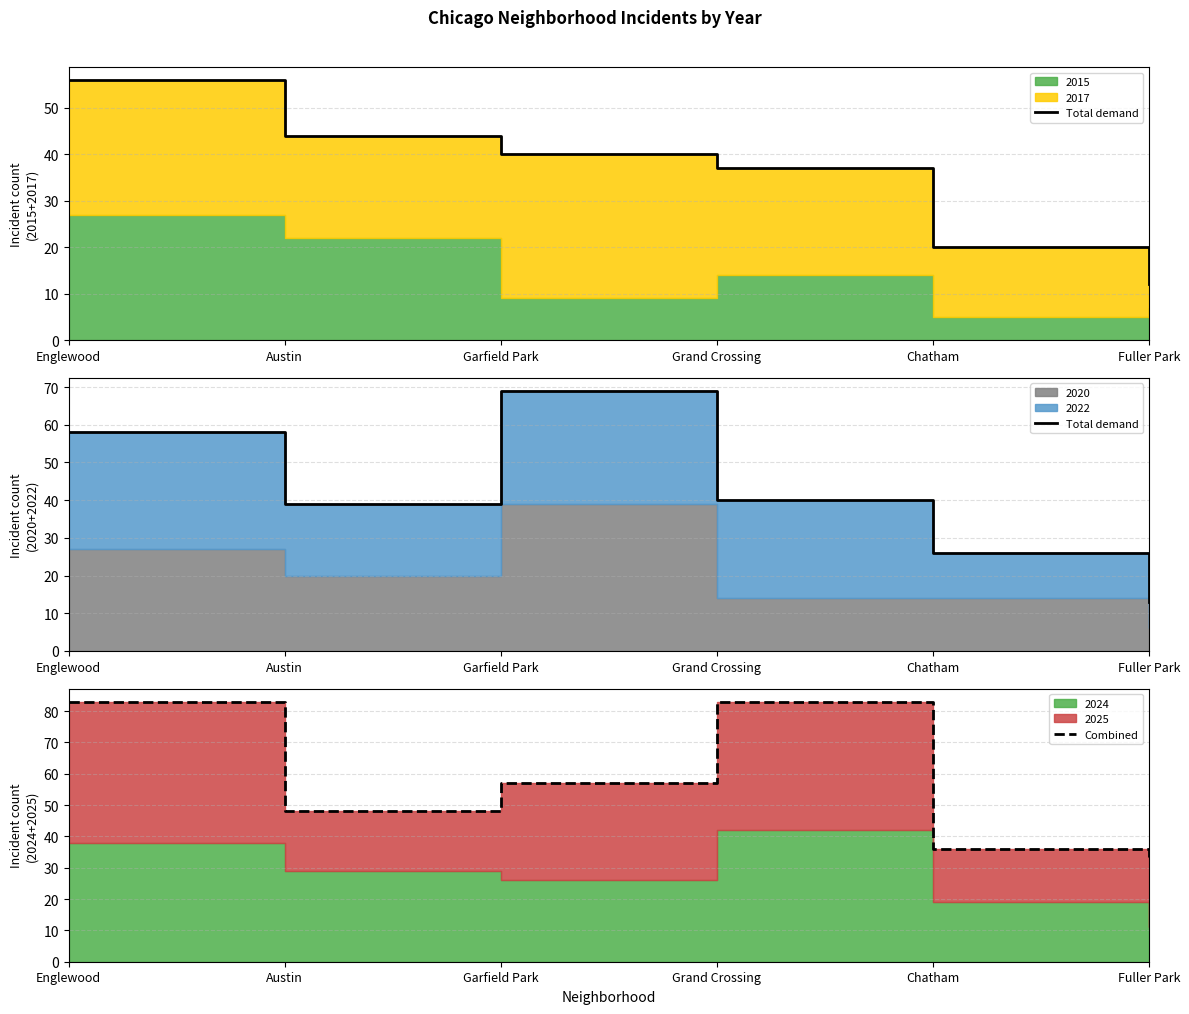

Where does the Combined series first go above 57?

Englewood